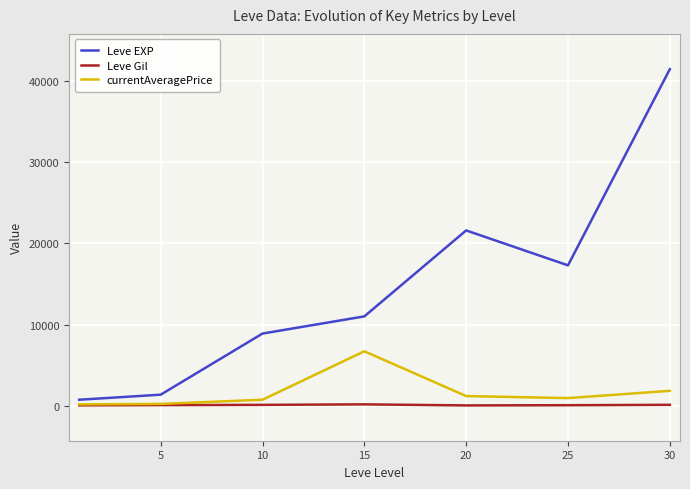

What is the sum of the currentAveragePrice values at 15 and 10?

7552.4